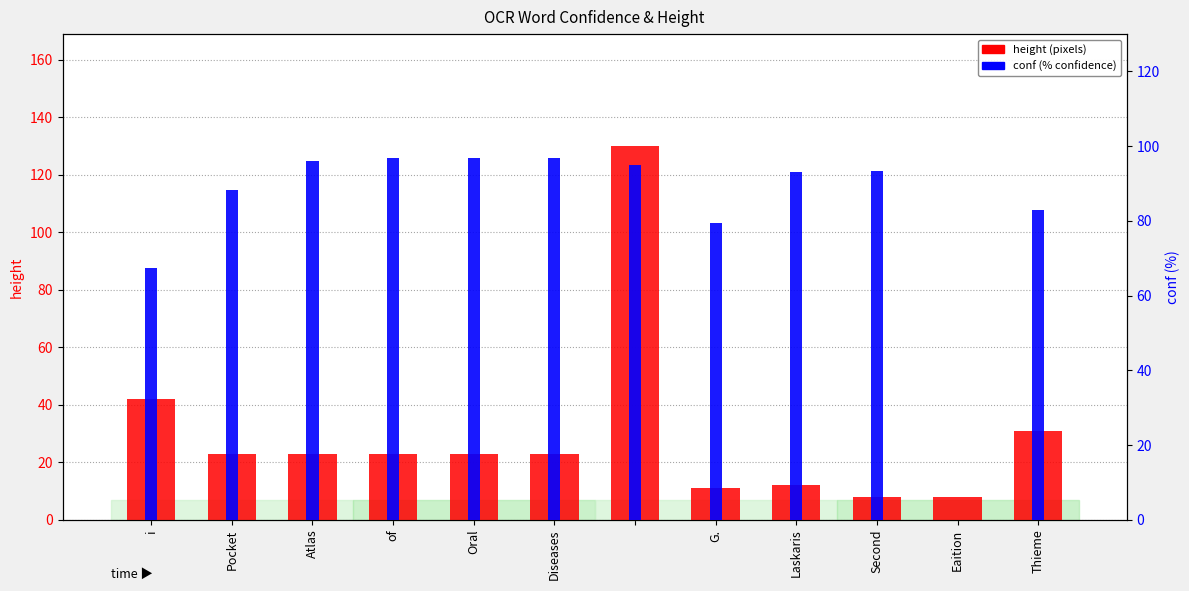

Between Atlas and Oral, which series saw the biggest shift?

conf (%)